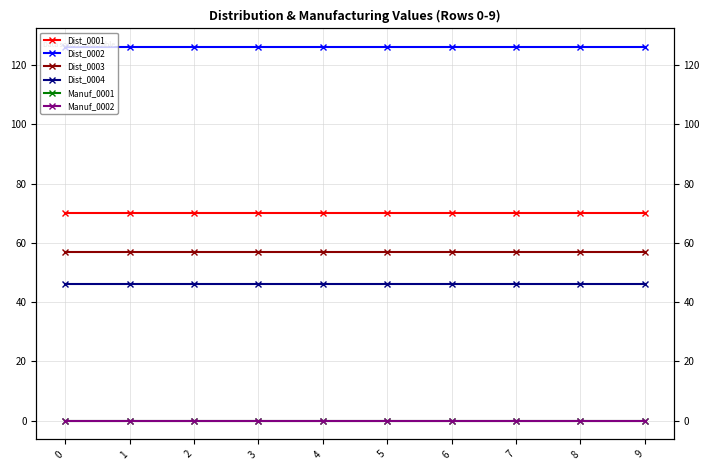

Rank the series by their maximum value, from lowest to highest.

Manuf_0001, Manuf_0002, Dist_0004, Dist_0003, Dist_0001, Dist_0002